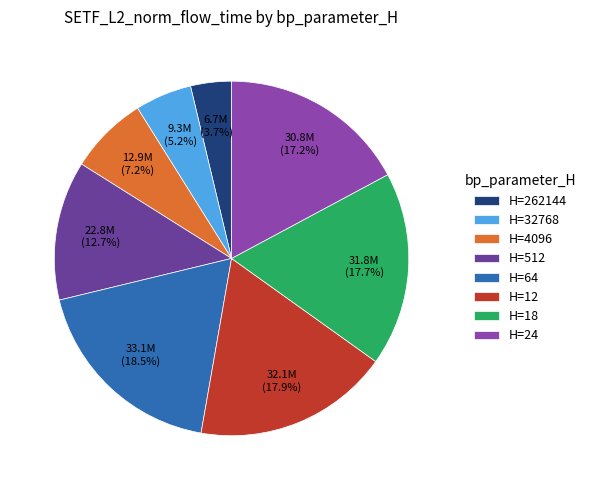

How much of the chart is everything except H=18?

82.3%